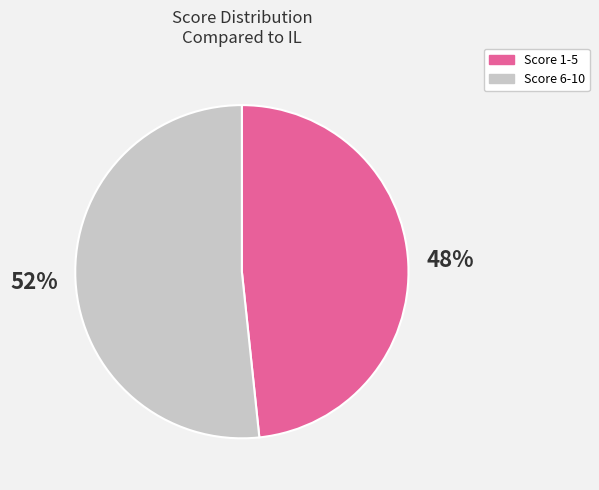

Does any single category account for the majority?

Yes